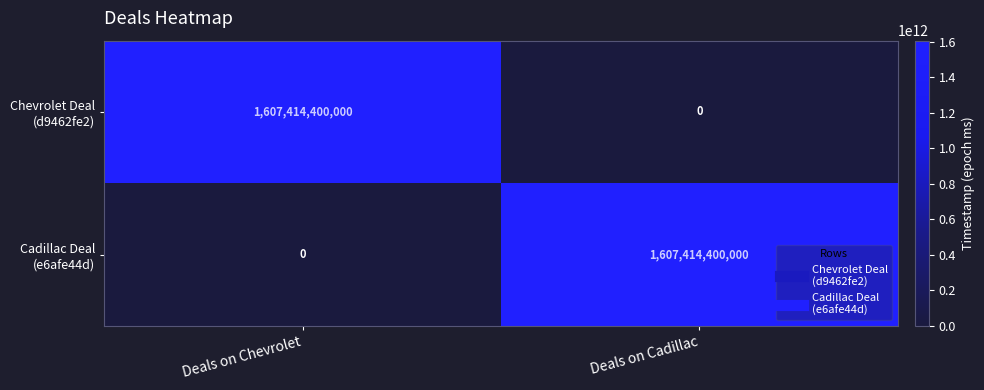

What is the total value across all series at Deals on Cadillac?

1607414400000